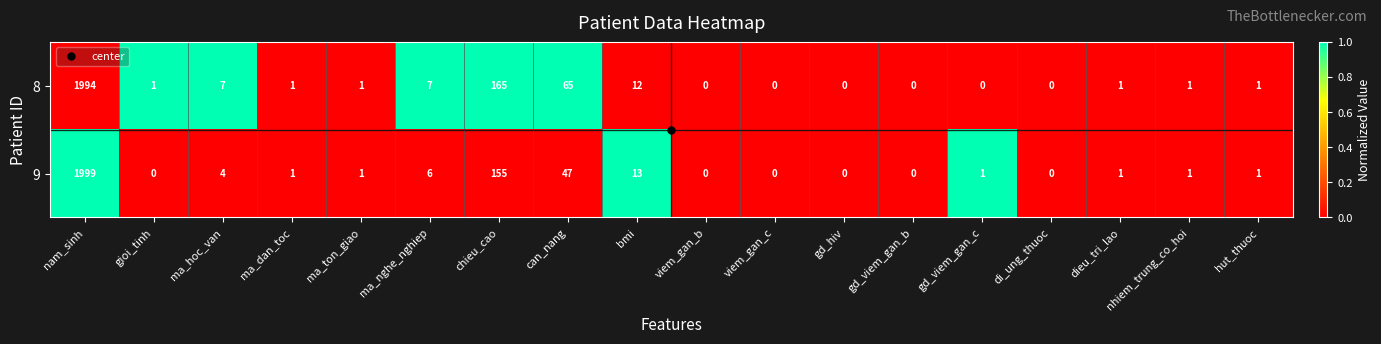

At which category is the sum across all series the highest?

nam_sinh